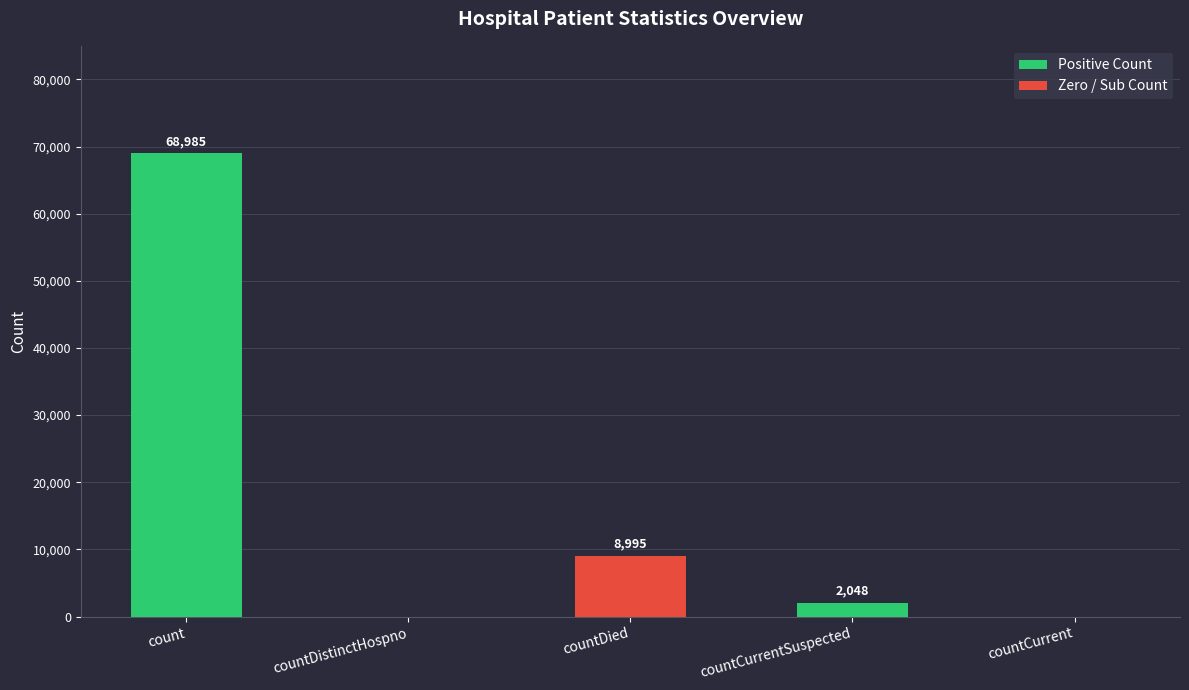

What is the maximum value shown in the chart?

68985